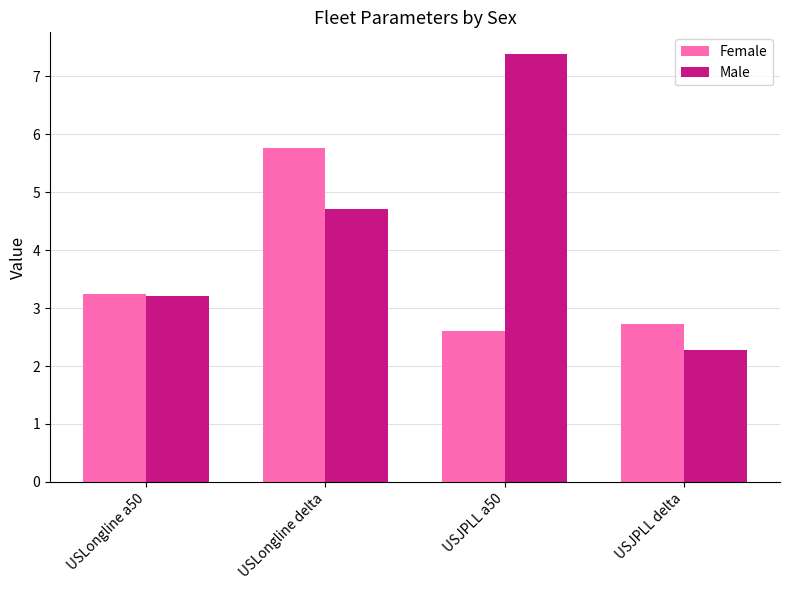

Which series has the widest spread of values?

Male